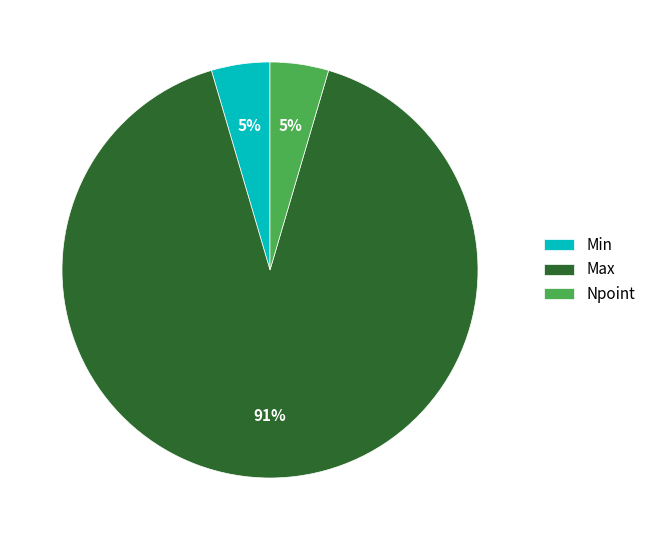

To the nearest percent, what is the average slice percentage?

33%